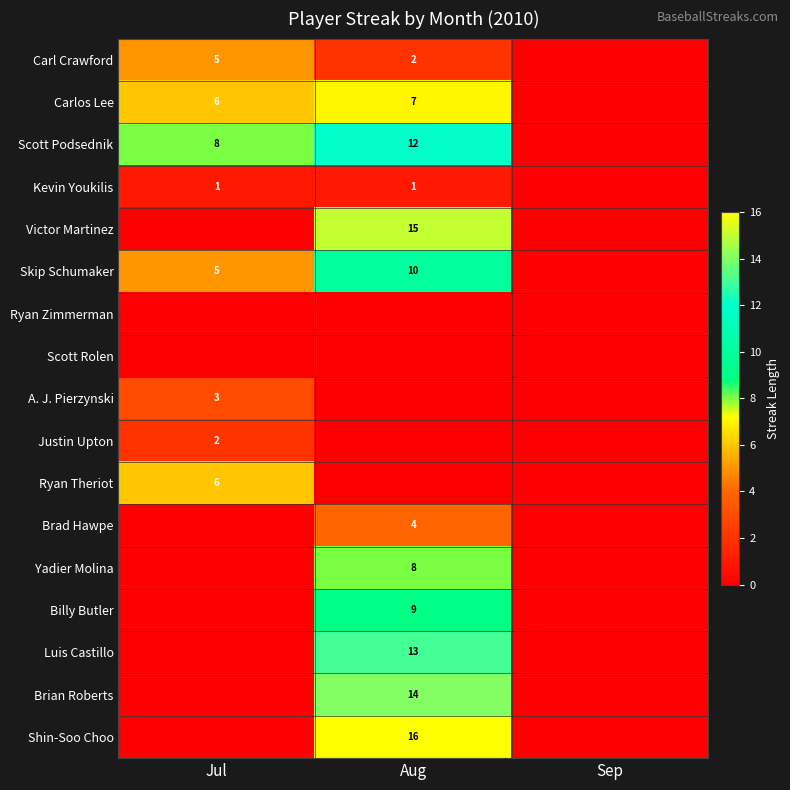

At how many categories does at least one series exceed 2?

2